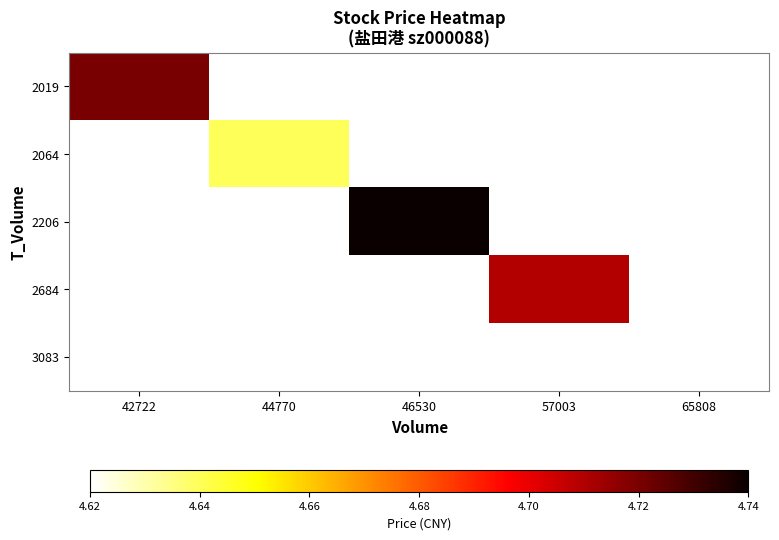

How many categories are shown in the chart?

5